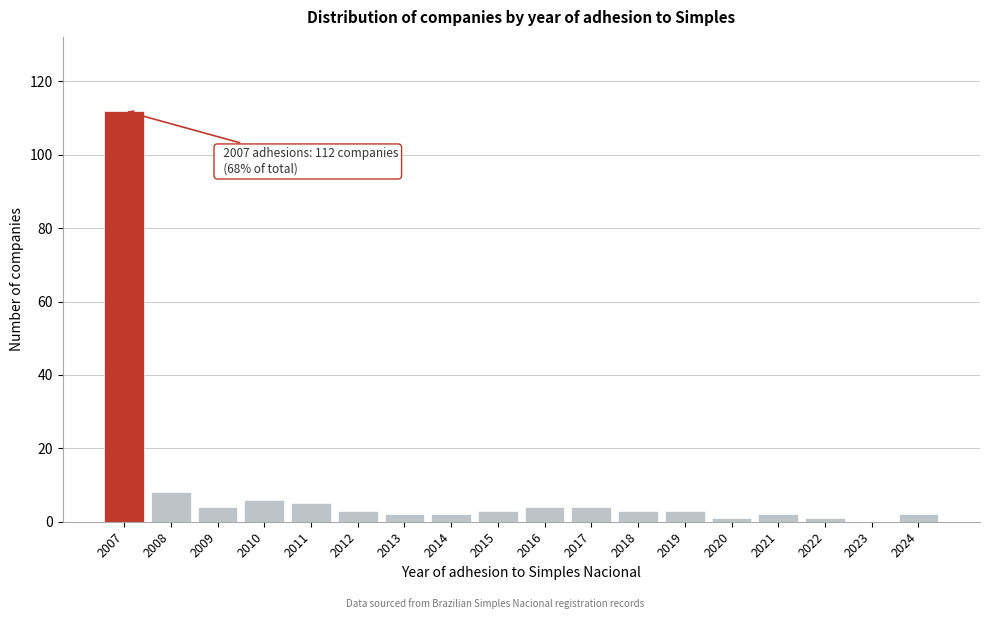

Reading left to right, list all the values displayed in this chart.

2007=112	2008=8	2009=4	2010=6	2011=5	2012=3	2013=2	2014=2	2015=3	2016=4	2017=4	2018=3	2019=3	2020=1	2021=2	2022=1	2023=0	2024=2